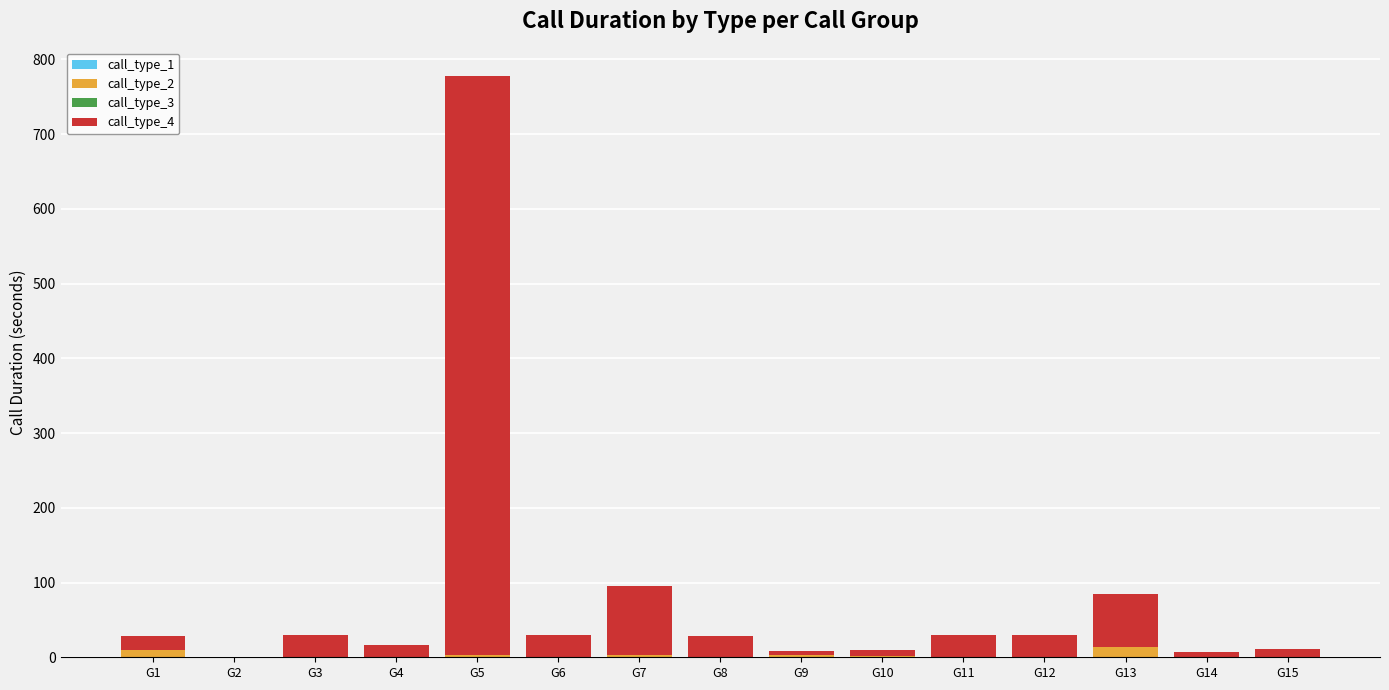

At which category is the sum across all series the highest?

G5